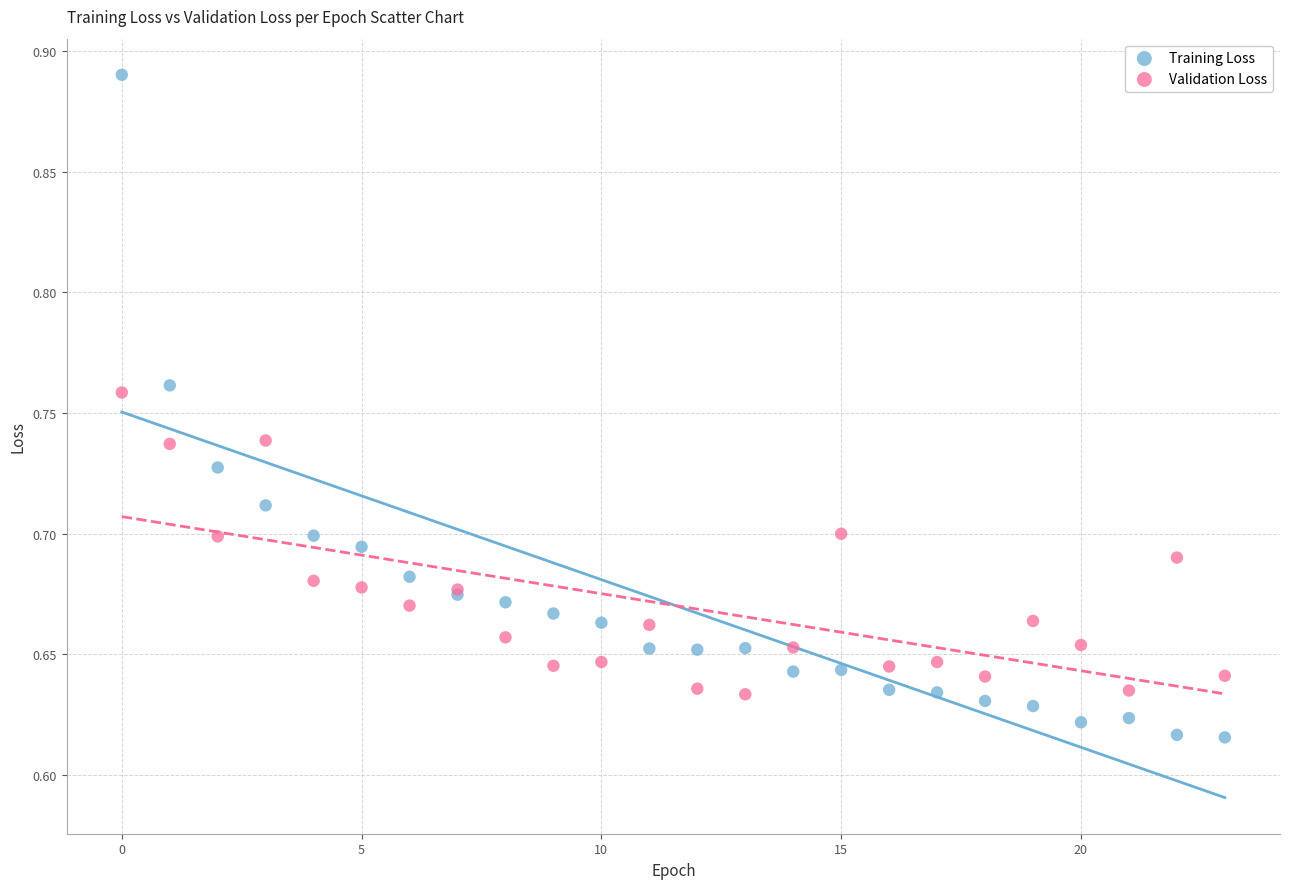

Which series contains the highest Y value?

Training Loss